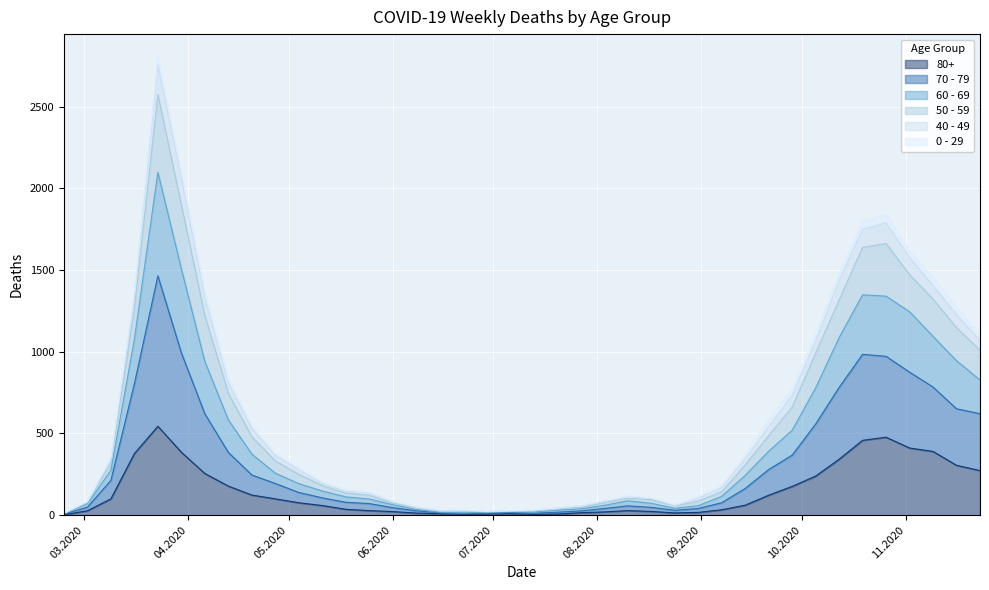

How many data points in 50 - 59 are above 288?

19